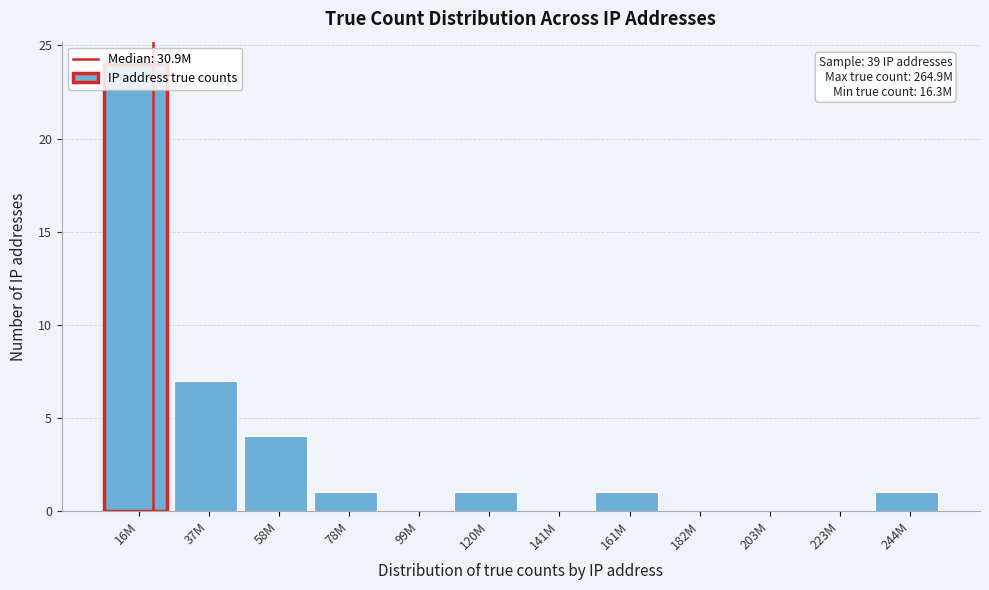

True or false: the data shows 0 at 182M.

True